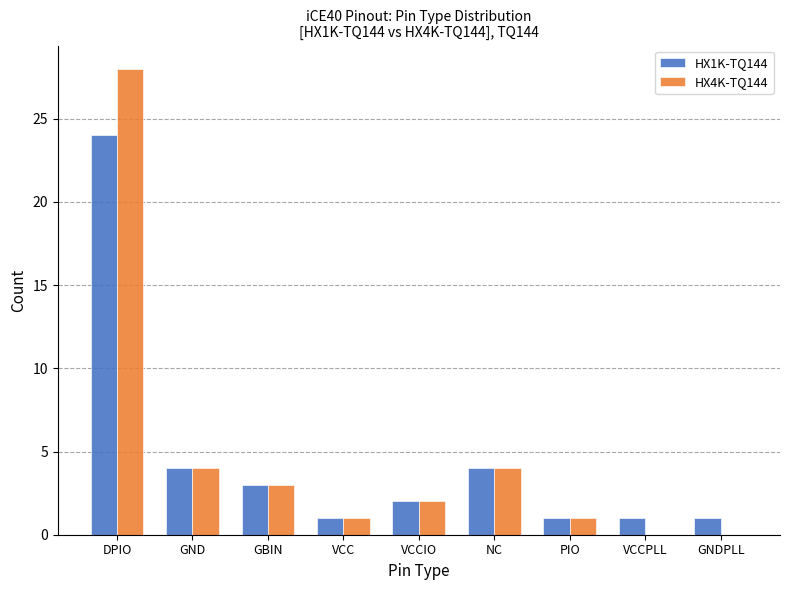

The value of HX4K-TQ144 at VCCPLL is 0. True or false?

True